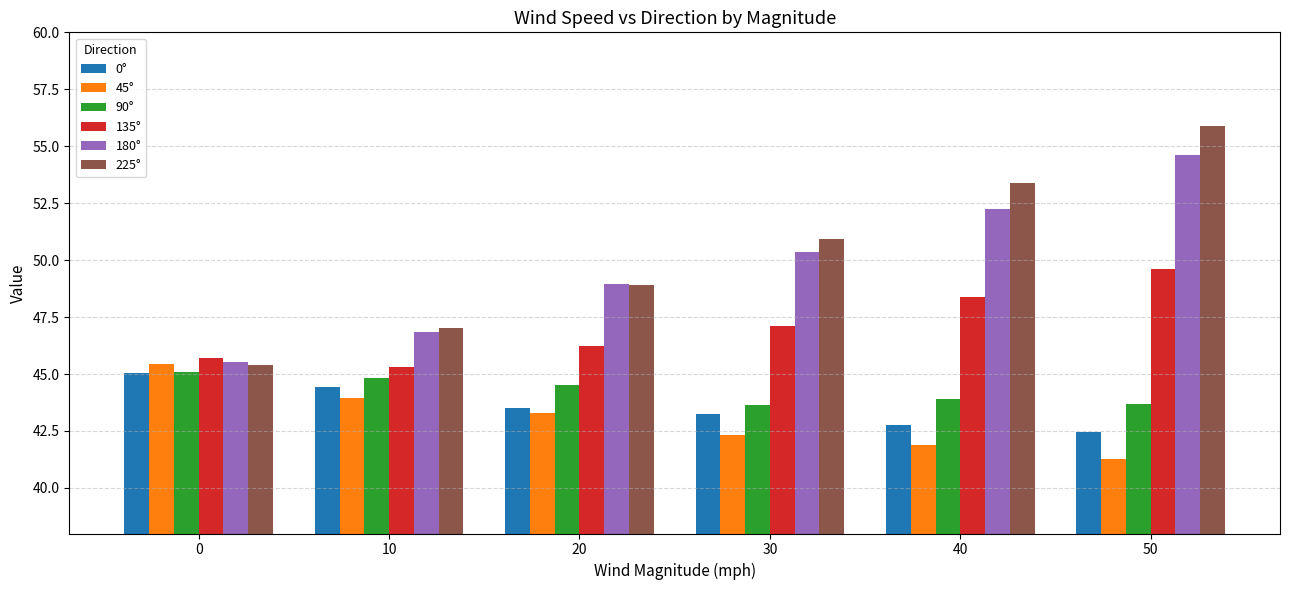

At how many categories does at least one series exceed 43?

6